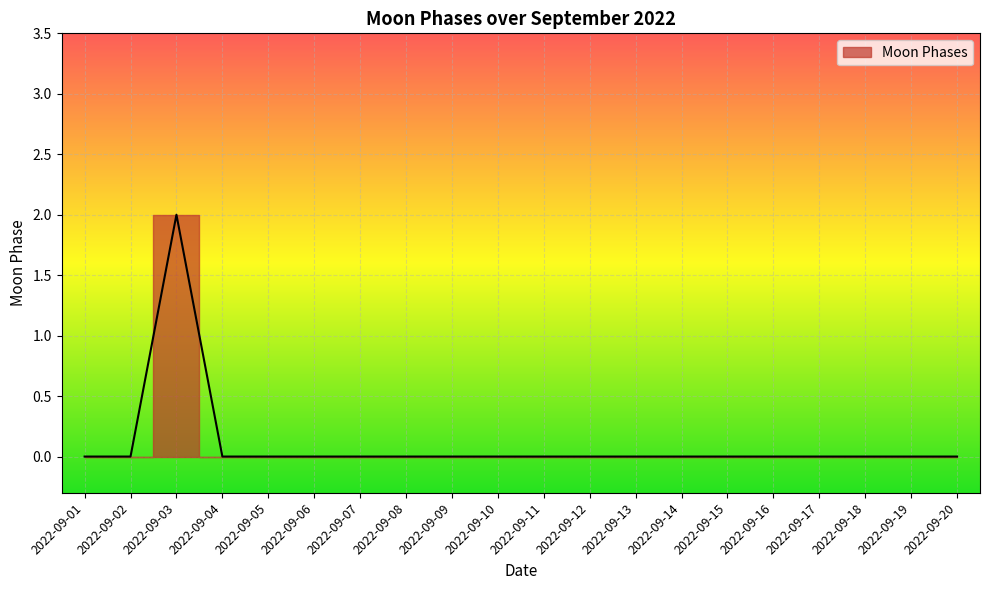

Reading right to left, transcribe all the data shown in this chart.

2022-09-20=0	2022-09-19=0	2022-09-18=0	2022-09-17=0	2022-09-16=0	2022-09-15=0	2022-09-14=0	2022-09-13=0	2022-09-12=0	2022-09-11=0	2022-09-10=0	2022-09-09=0	2022-09-08=0	2022-09-07=0	2022-09-06=0	2022-09-05=0	2022-09-04=0	2022-09-03=2	2022-09-02=0	2022-09-01=0